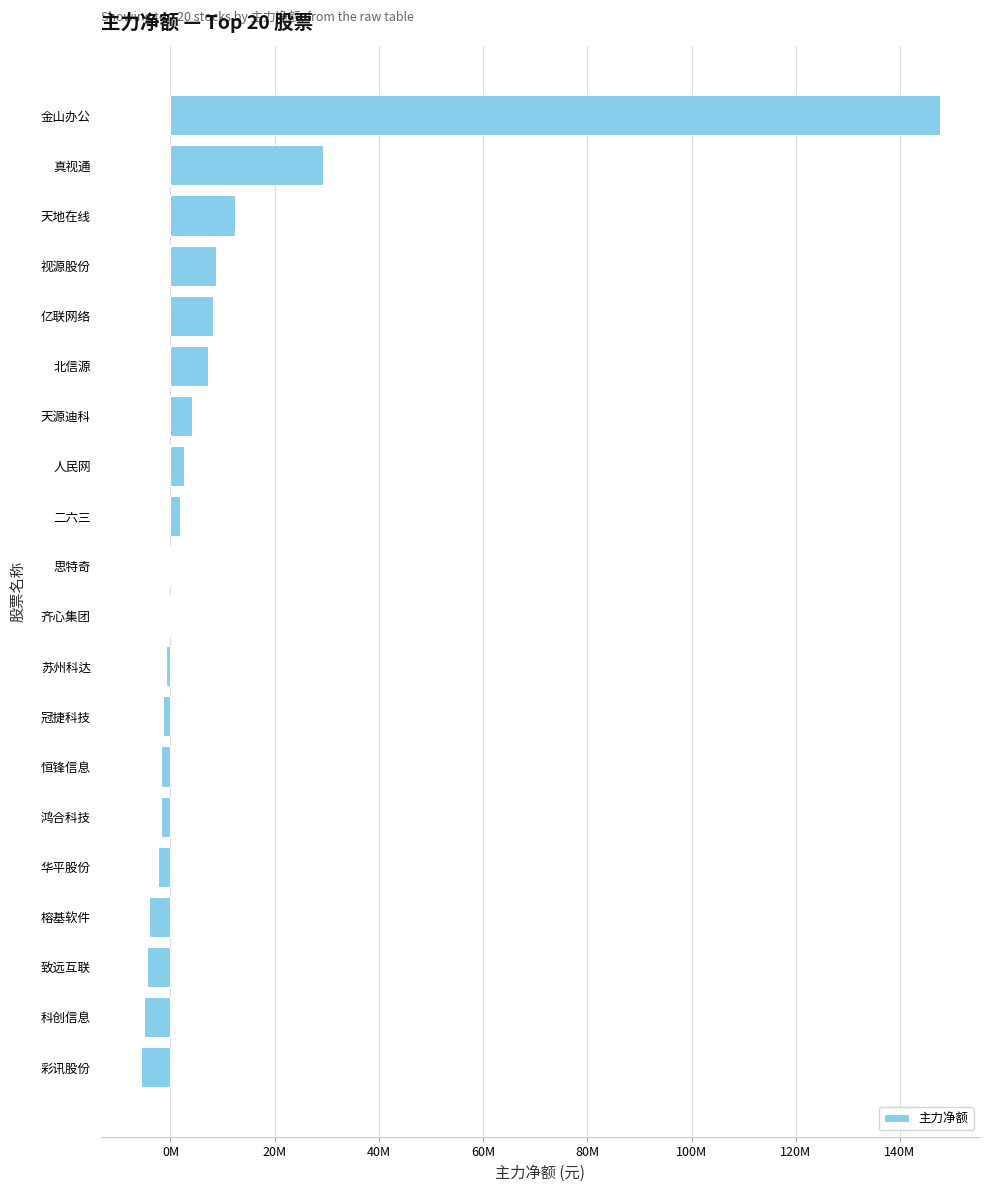

At which label is the value closest to 70974990?

真视通